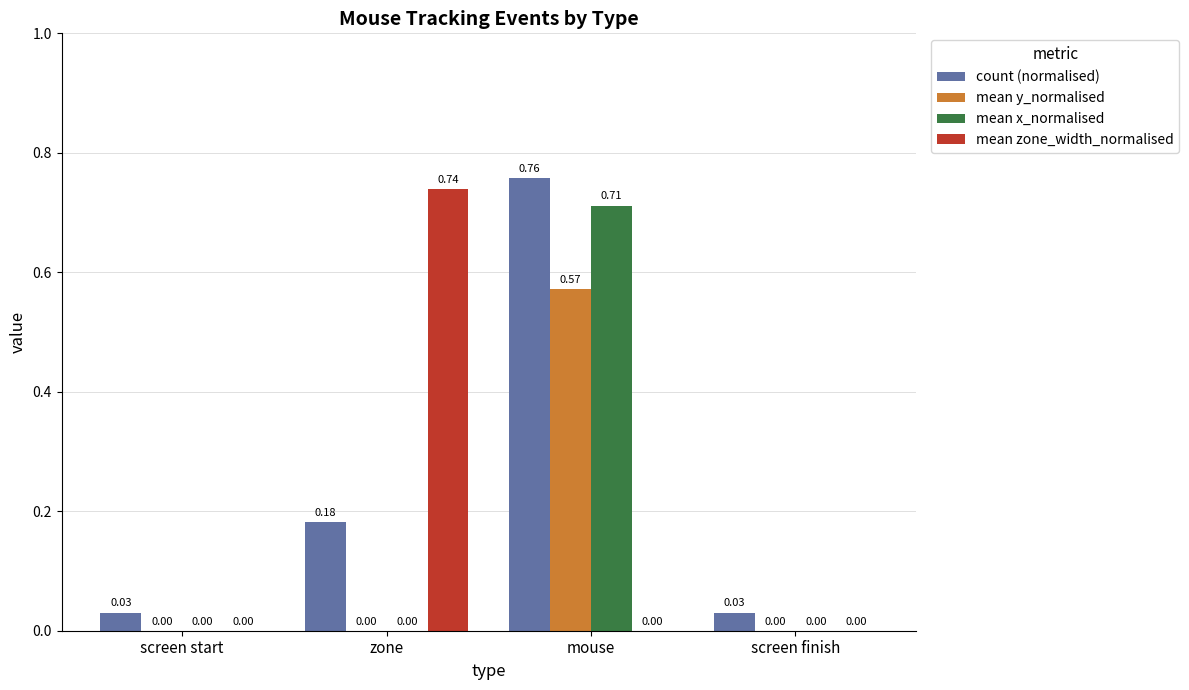

Which series has the largest total across all categories?

count (normalised)